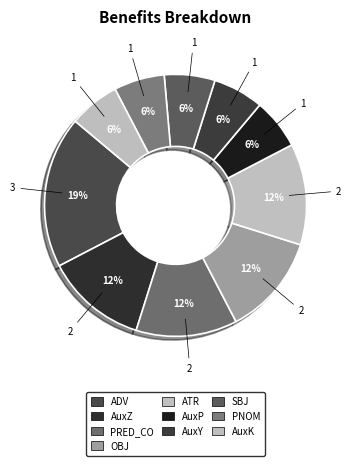

Which category has the biggest portion of the pie?

ADV